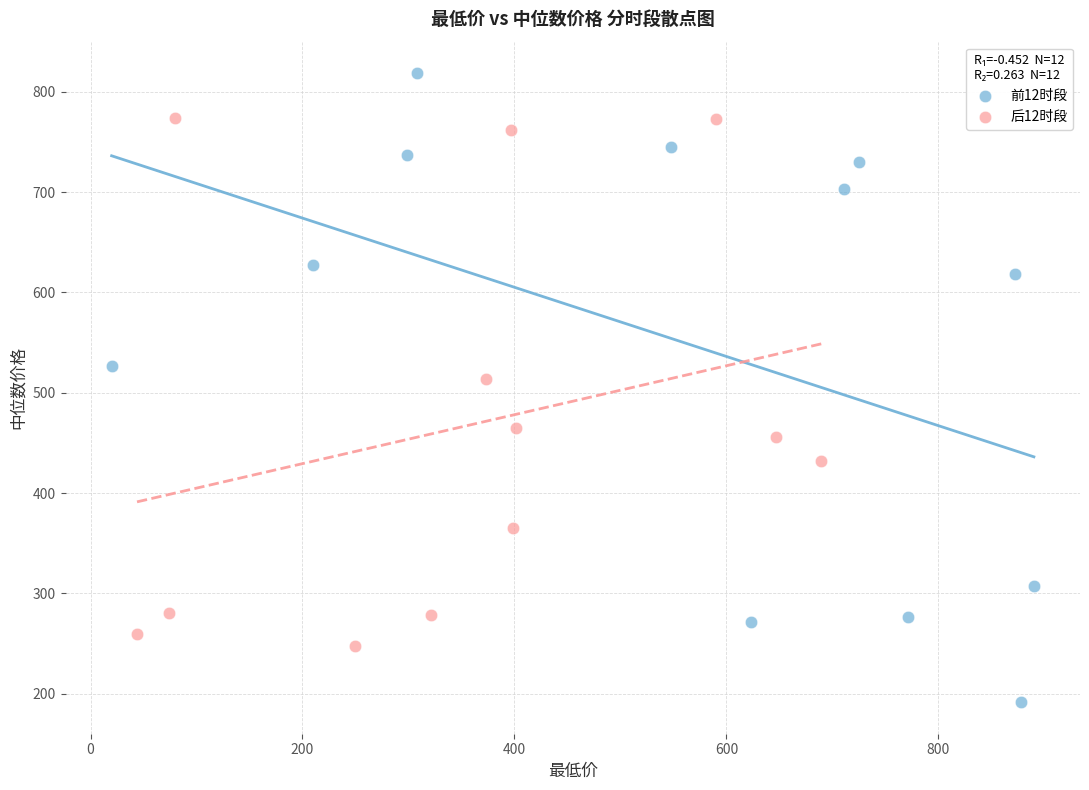

Which series contains the highest Y value?

前12时段